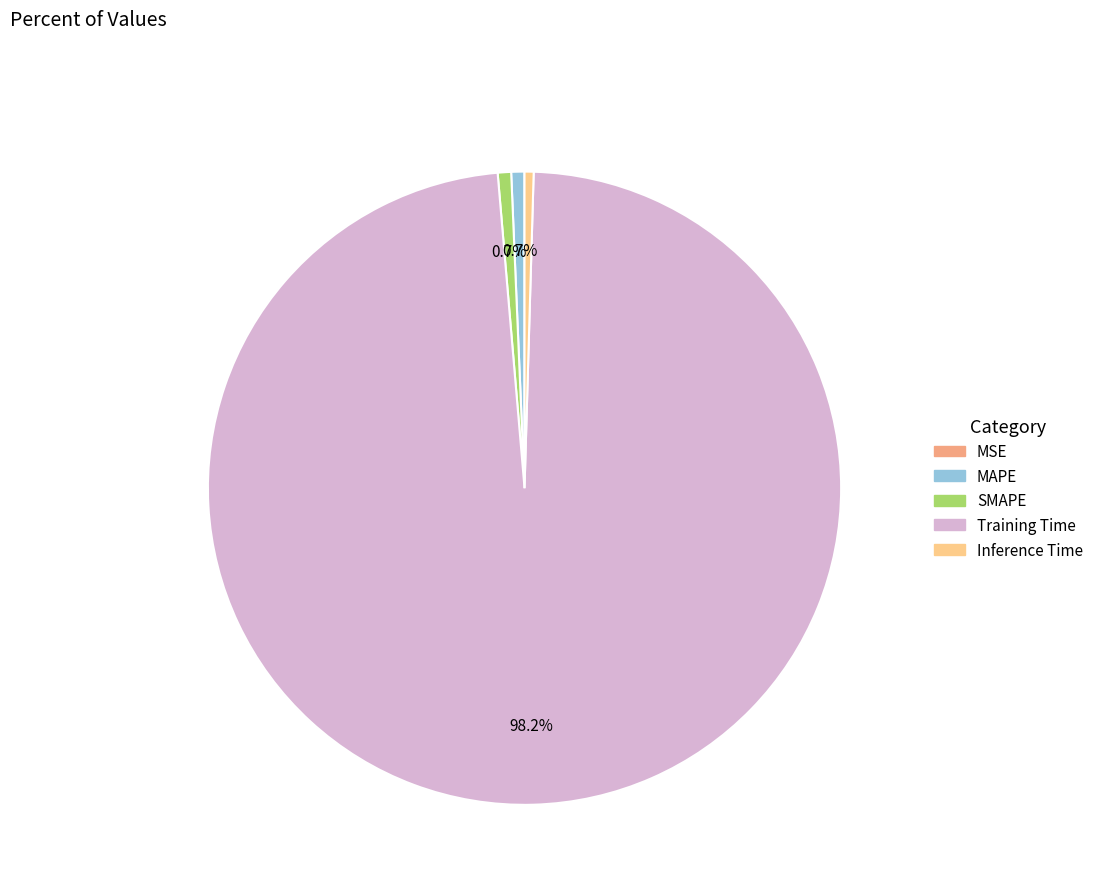

What is the largest slice in the pie chart?

Training Time